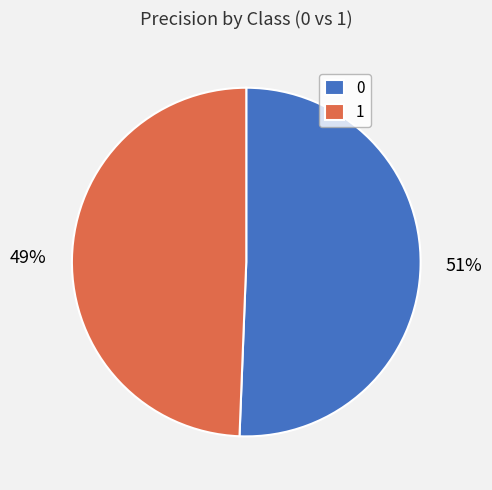

Is it true that 1 is 49% of the pie?

True